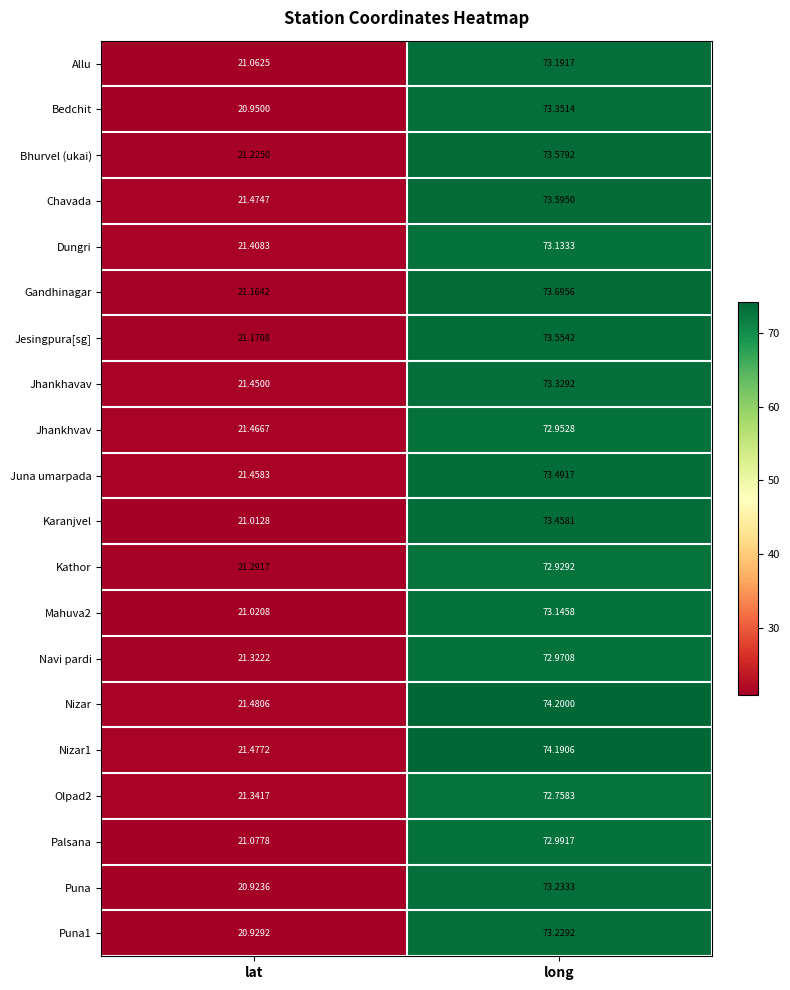

Which series has the largest range (max minus min)?

Nizar